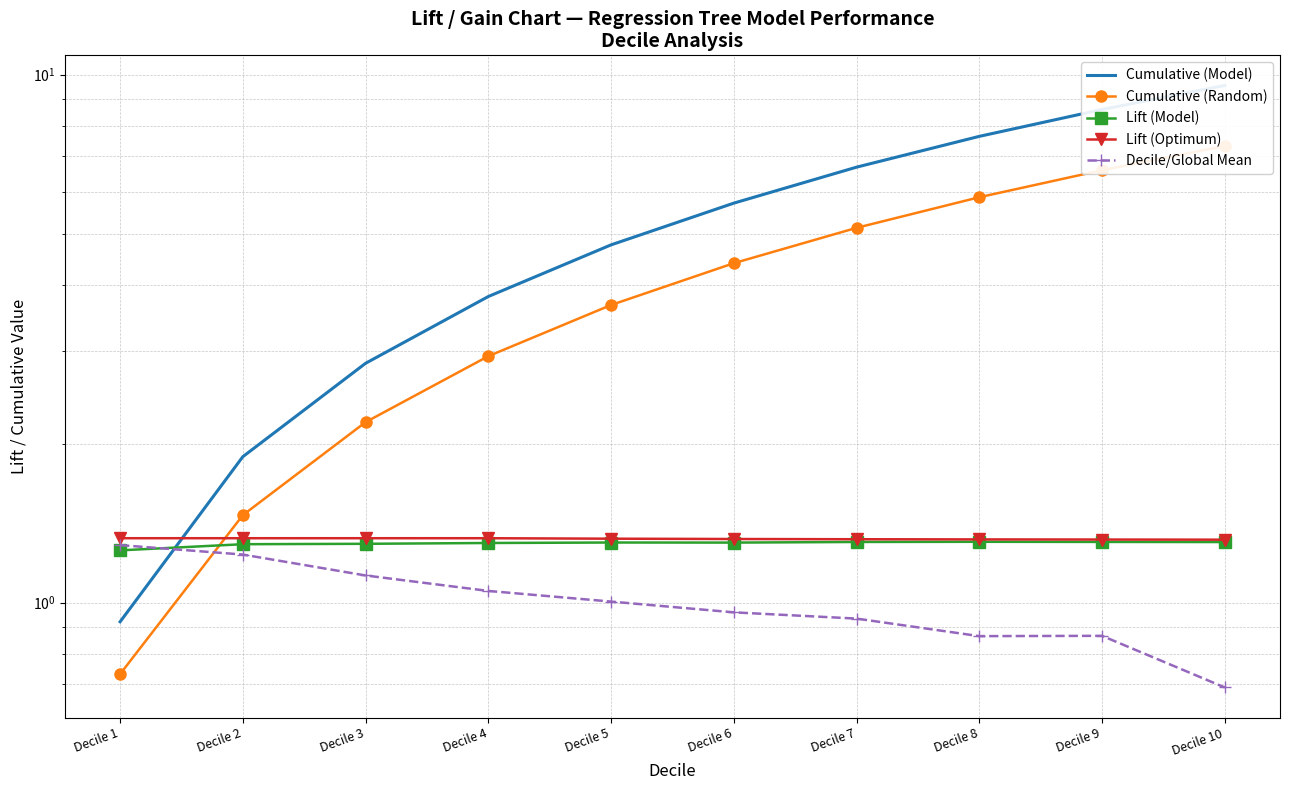

At which category does the chart reach its minimum across all series?

Decile 10